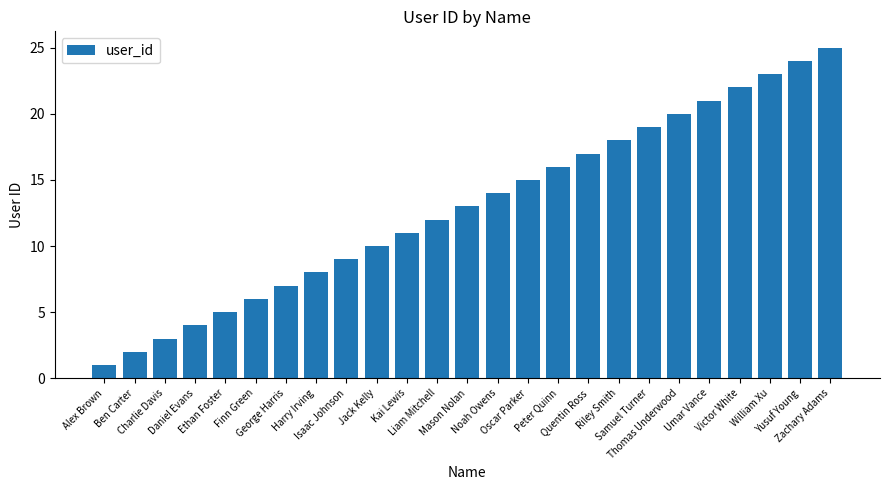

What is the difference between the values at Yusuf Young and Kai Lewis?

13